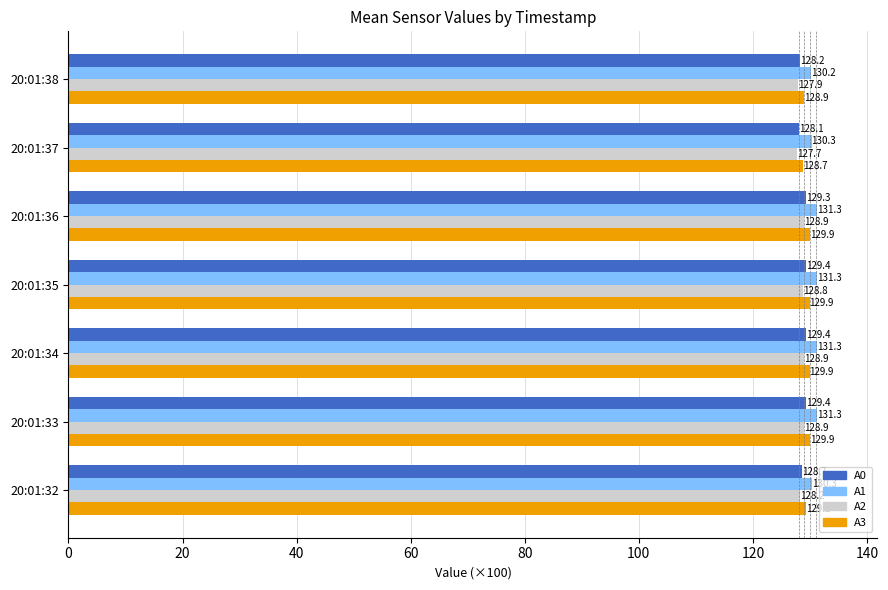

At how many categories does at least one series exceed 129?

7